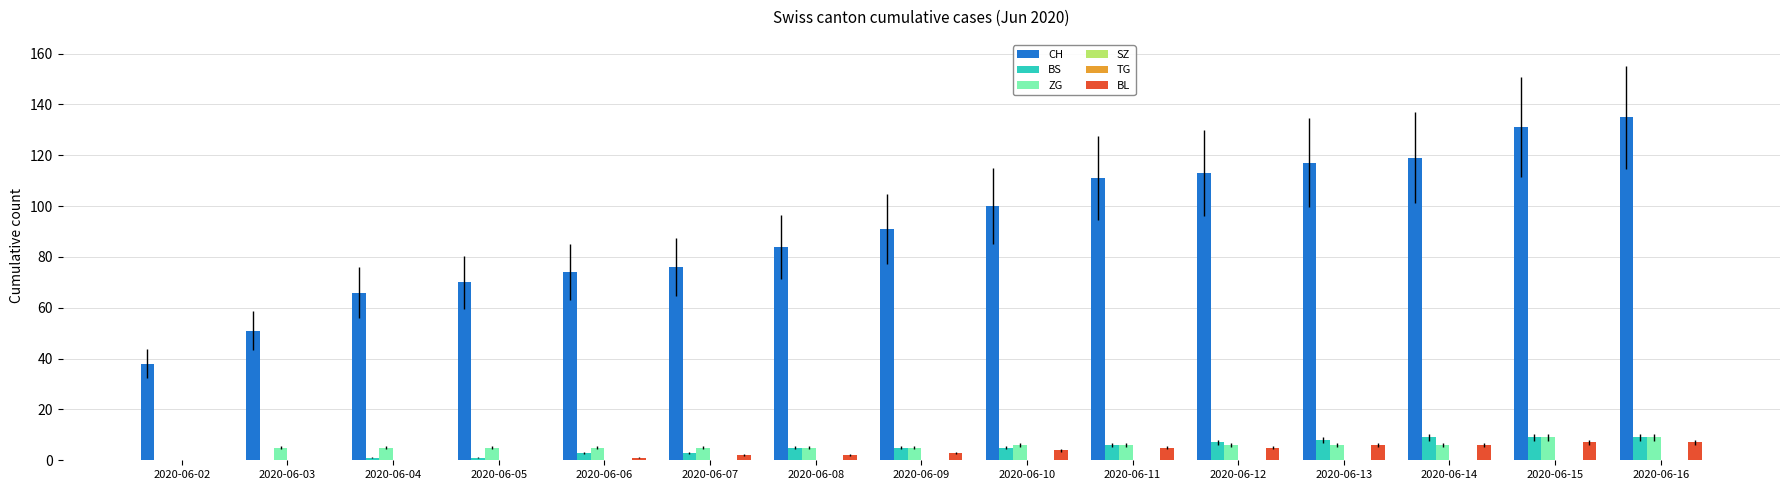

True or false: BL has a value of -2 at 2020-06-02.

False